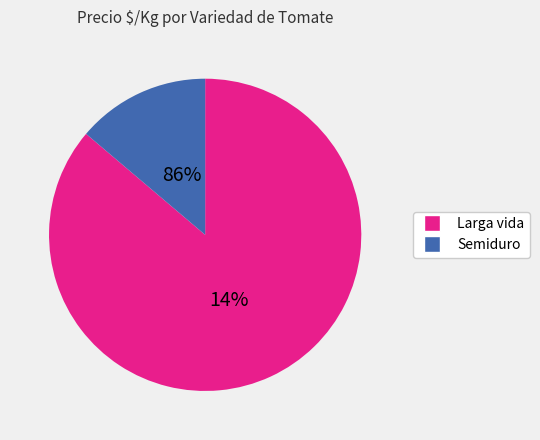

Is it true that 4 is 2% of the pie?

True